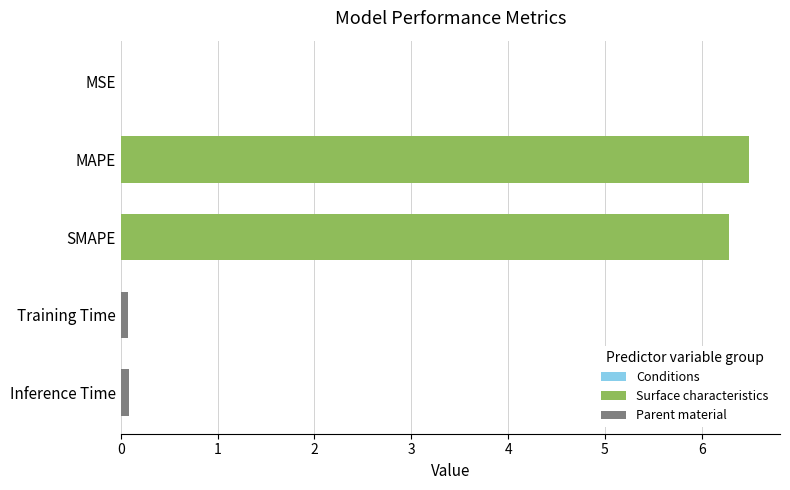

What is the sum of all values?

12.9